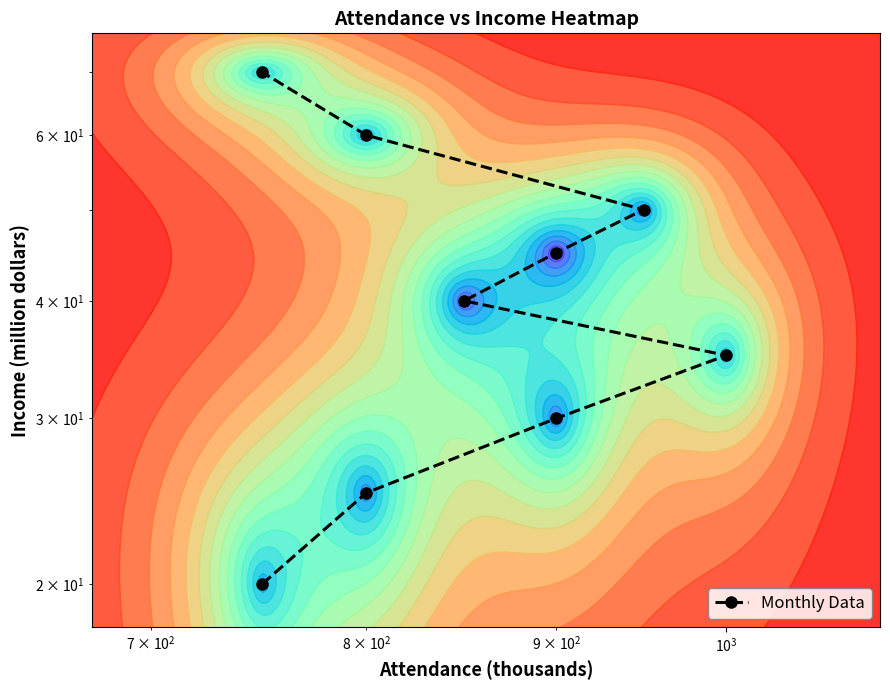

What is the smallest value displayed?

20